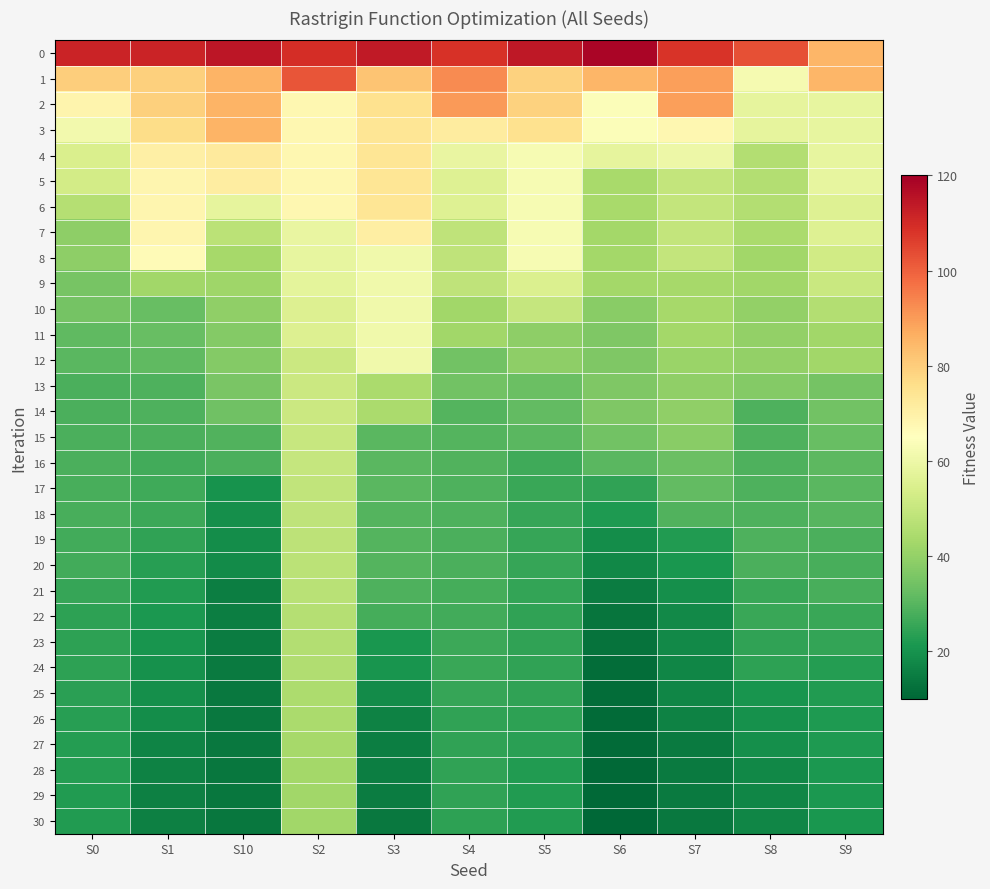

Count the number of data series in this chart.

31